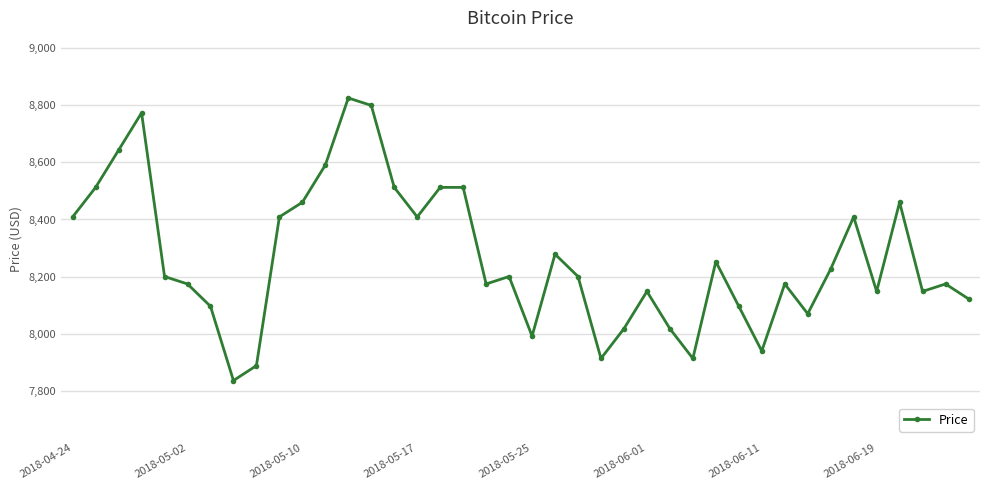

True or false: the data has more than 2 interior local peaks.

True